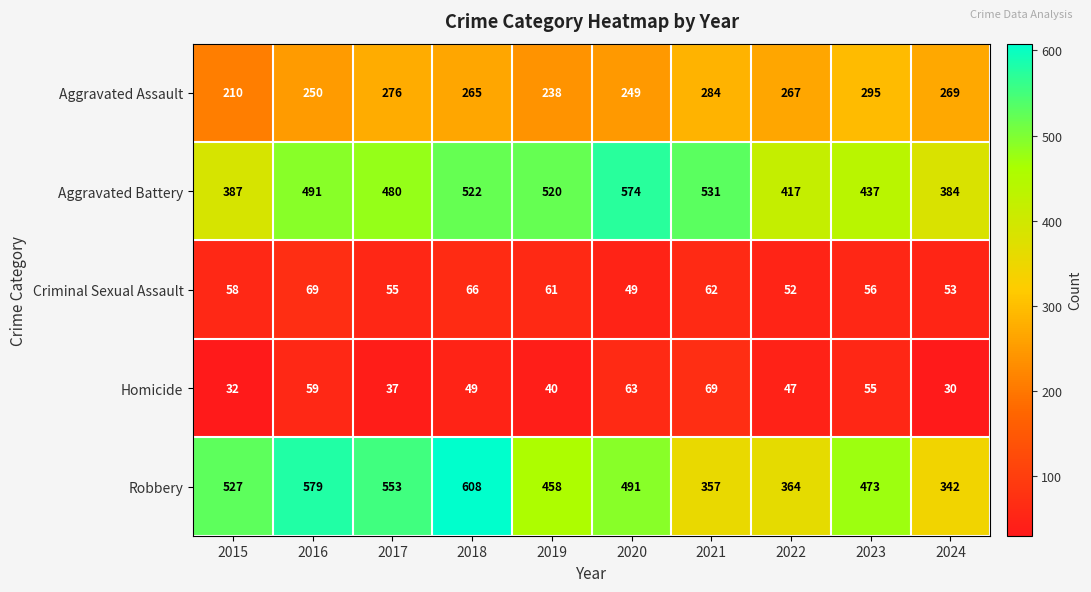

Which category has the highest value across all series?

2018